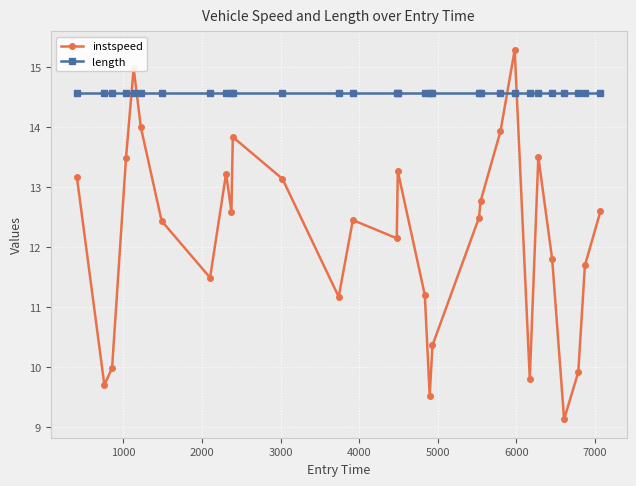

What is the maximum value shown in the chart?

15.3